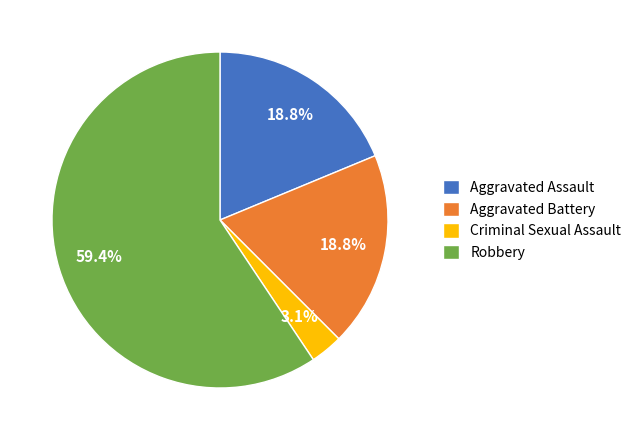

To the nearest percent, what percentage of the pie is Criminal Sexual Assault?

3%